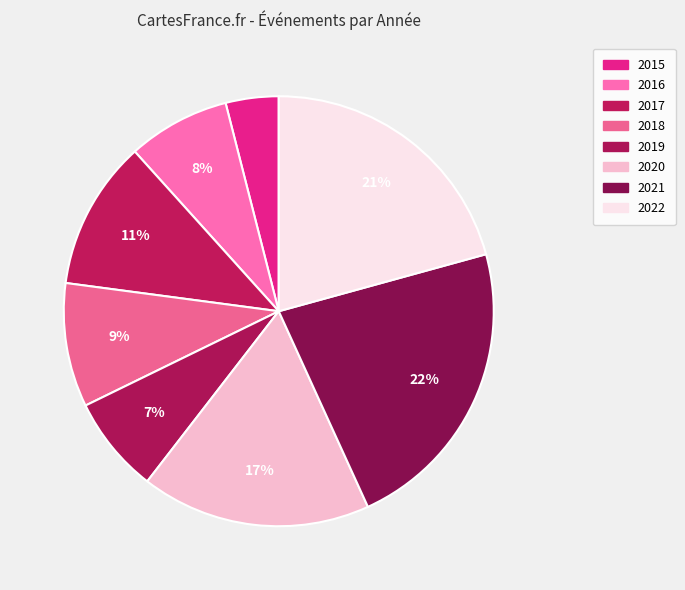

How many slices are in this pie chart?

8